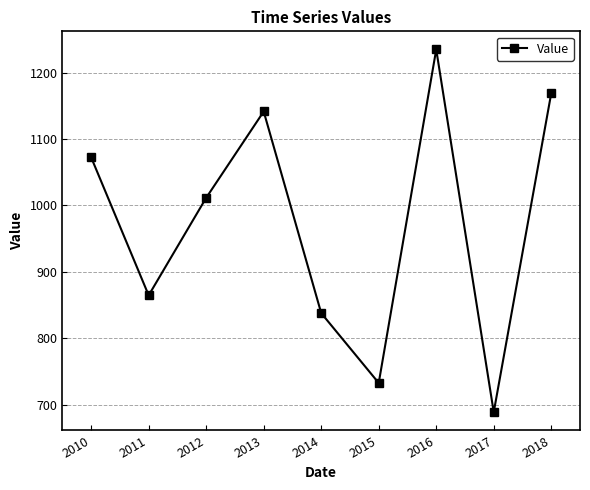

At which category does the data reach its first local peak?

2013